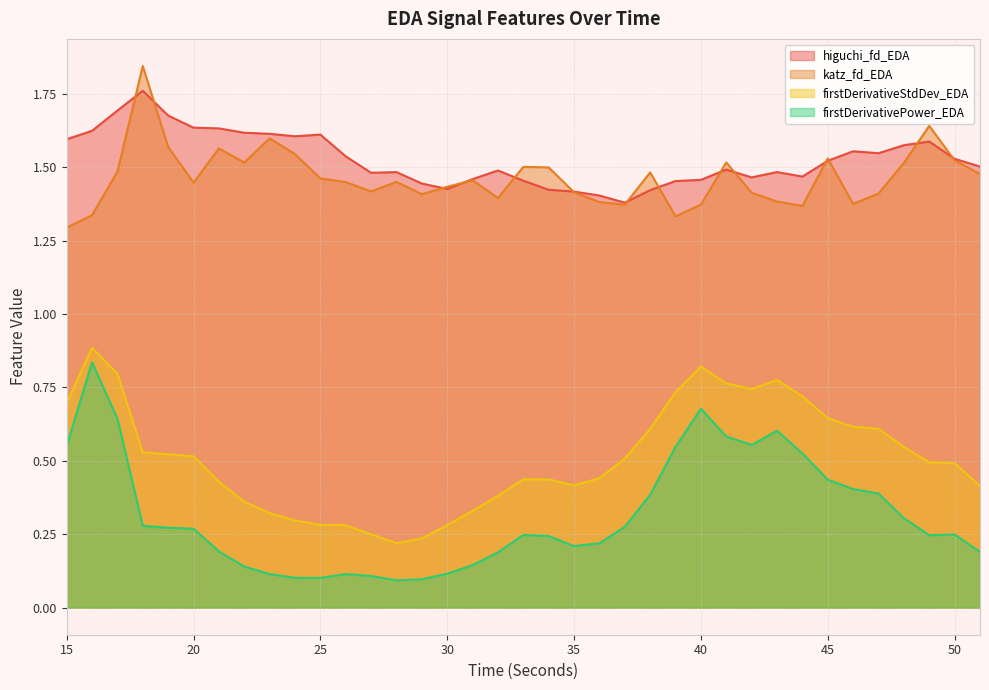

Is the value of firstDerivativePower_EDA at 50 greater than the value of higuchi_fd_EDA at 45?

No